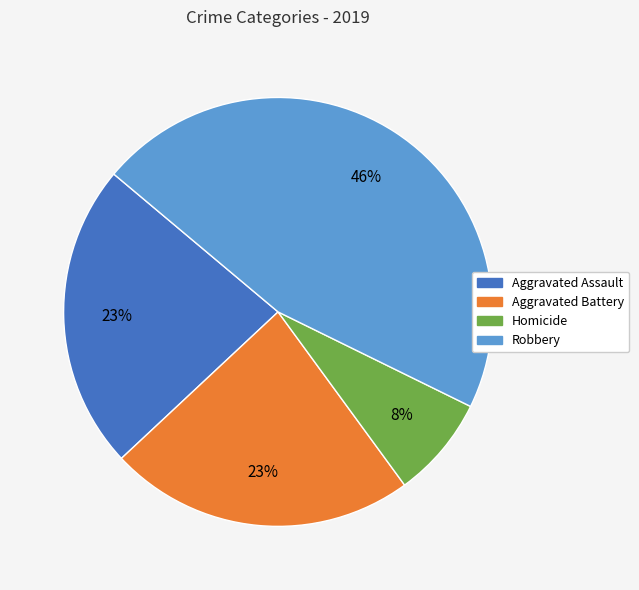

Is Robbery the majority of the pie?

No